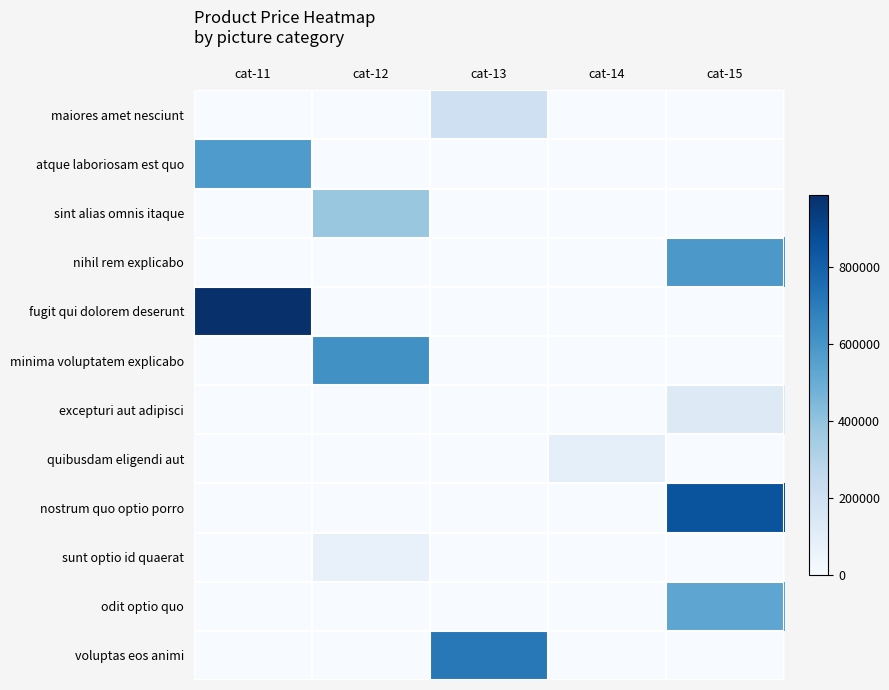

Which series has the widest spread of values?

fugit qui dolorem deserunt